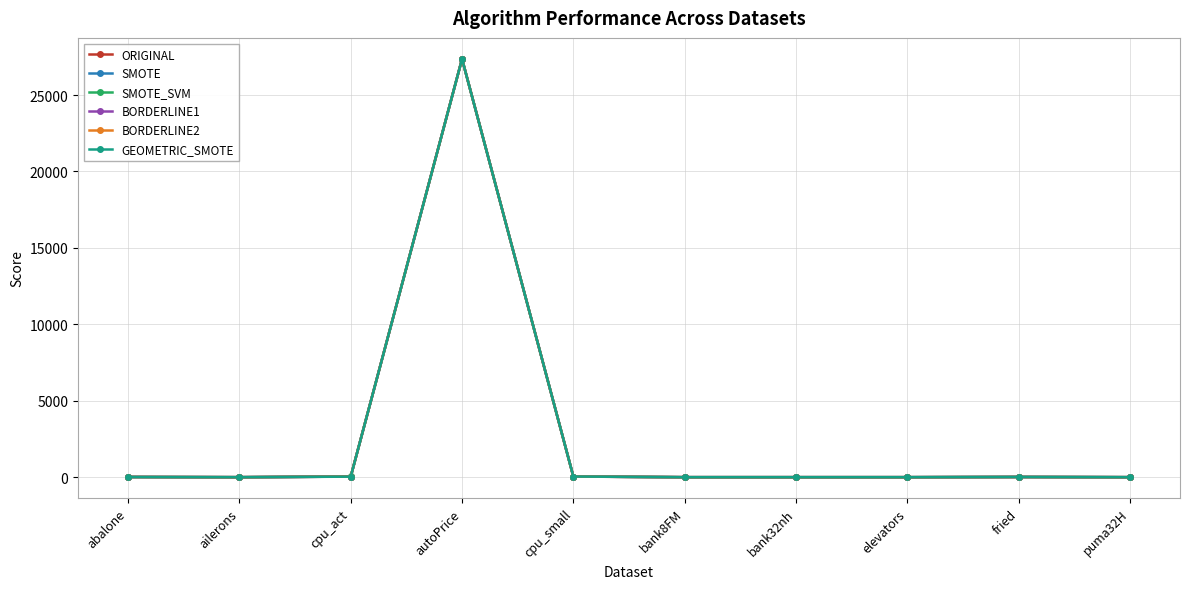

At which category is the sum across all series the highest?

autoPrice